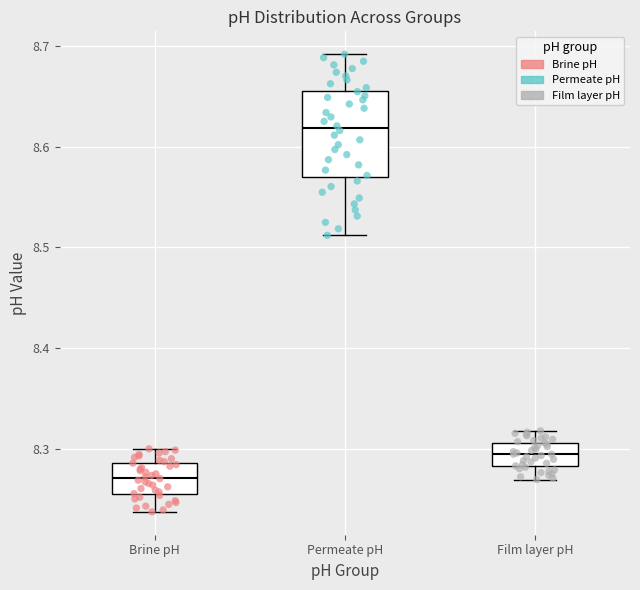

Where is the upper edge of the box for Permeate pH on the y-axis? The values are not printed on the chart, so give them approximately, as read against the axis.

8.66